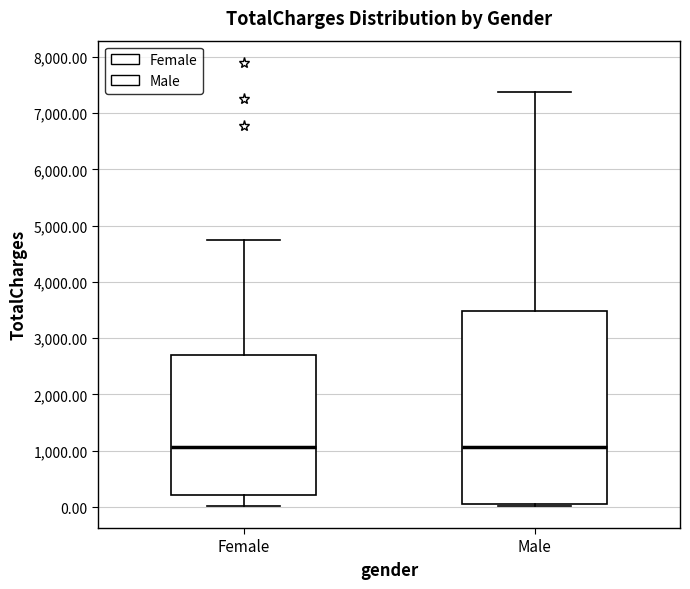

Comparing the boxes themselves (not the whiskers), which one is the tallest?

Male